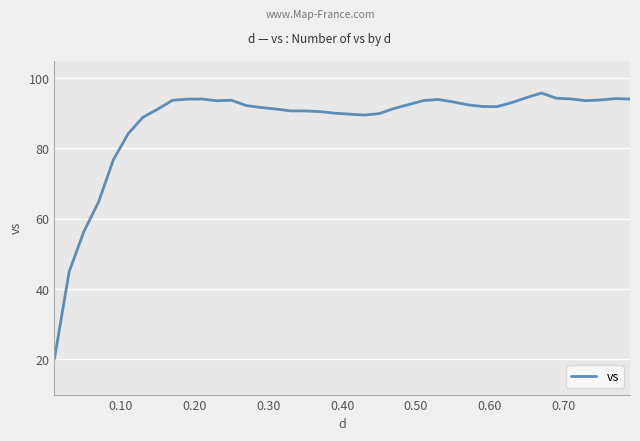

What is the difference between the maximum and minimum values?

75.6